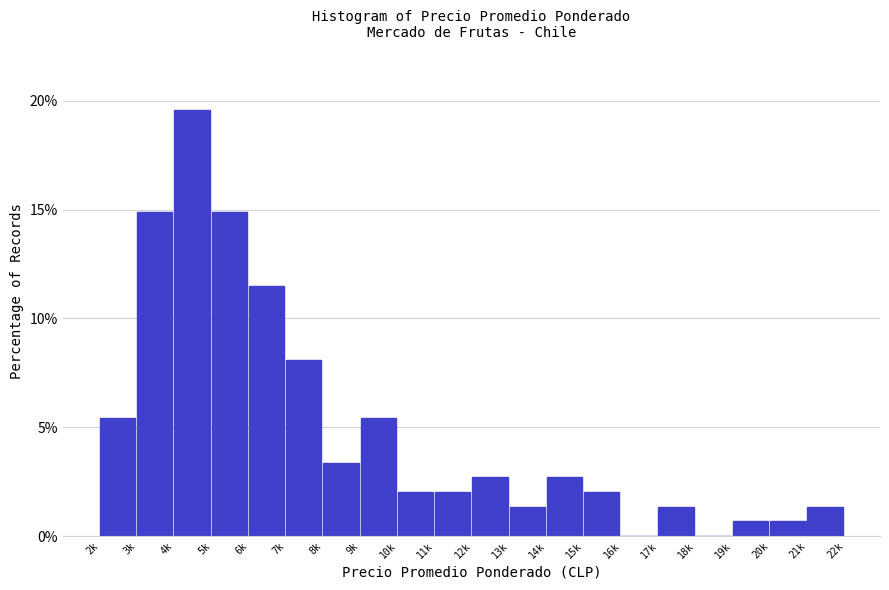

Reading left to right, what are all the values shown in this chart?

2k=5.4	3k=14.9	4k=19.6	5k=14.9	6k=11.5	7k=8.1	8k=3.4	9k=5.4	10k=2.0	11k=2.0	12k=2.7	13k=1.4	14k=2.7	15k=2.0	16k=0.0	17k=1.4	18k=0.0	19k=0.7	20k=0.7	21k=1.4